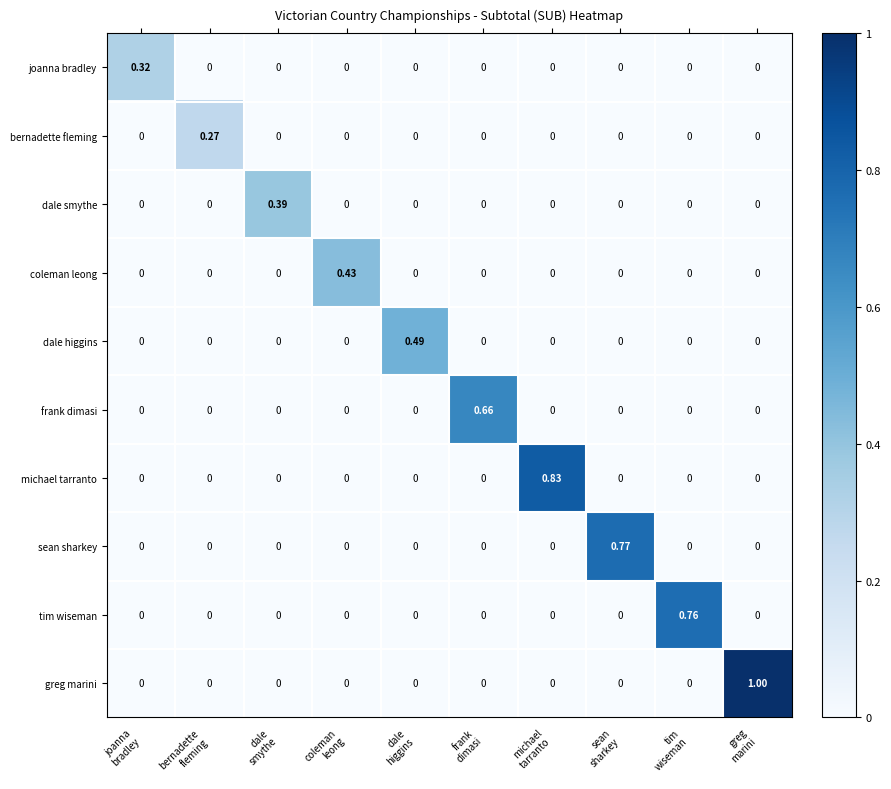

Which series has the widest spread of values?

greg marini